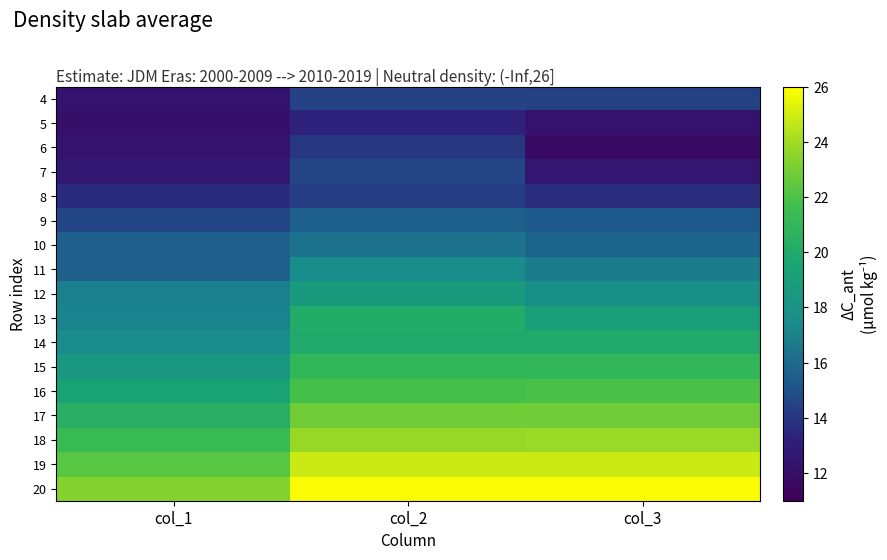

Reading right to left, transcribe all the data shown in this chart.

4: col_3=14.4	col_2=14.5	col_1=12.4
5: col_3=12.3	col_2=13.3	col_1=12.1
6: col_3=11.7	col_2=14.1	col_1=12.3
7: col_3=12.6	col_2=14.5	col_1=12.7
8: col_3=13.7	col_2=14.3	col_1=13.6
9: col_3=15.3	col_2=15.6	col_1=14.6
10: col_3=15.8	col_2=16.4	col_1=15.5
11: col_3=16.8	col_2=17.5	col_1=15.5
12: col_3=17.8	col_2=18.7	col_1=16.9
13: col_3=19.0	col_2=20.1	col_1=17.1
14: col_3=20.0	col_2=19.9	col_1=17.5
15: col_3=20.9	col_2=20.9	col_1=18.4
16: col_3=21.9	col_2=21.8	col_1=19.4
17: col_3=22.8	col_2=22.9	col_1=20.4
18: col_3=23.9	col_2=23.8	col_1=21.3
19: col_3=24.8	col_2=24.9	col_1=22.3
20: col_3=25.8	col_2=25.8	col_1=23.3